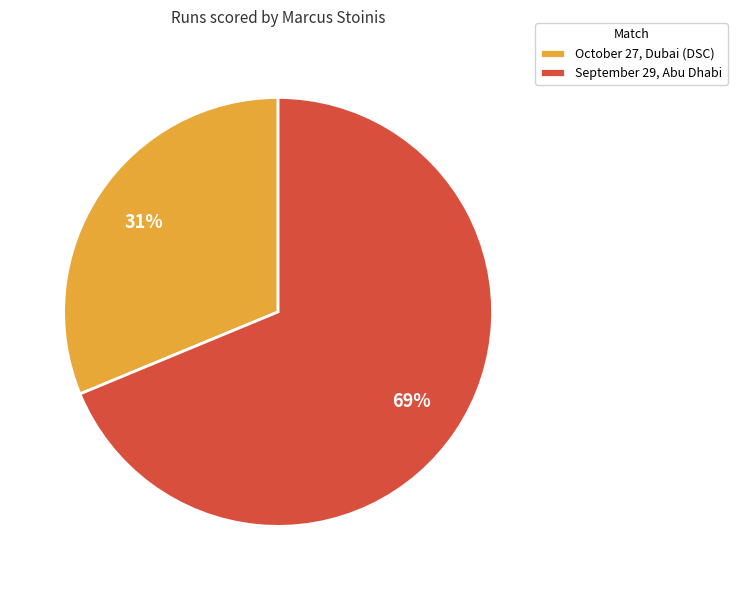

What is the largest slice in the pie chart?

September 29, Abu Dhabi